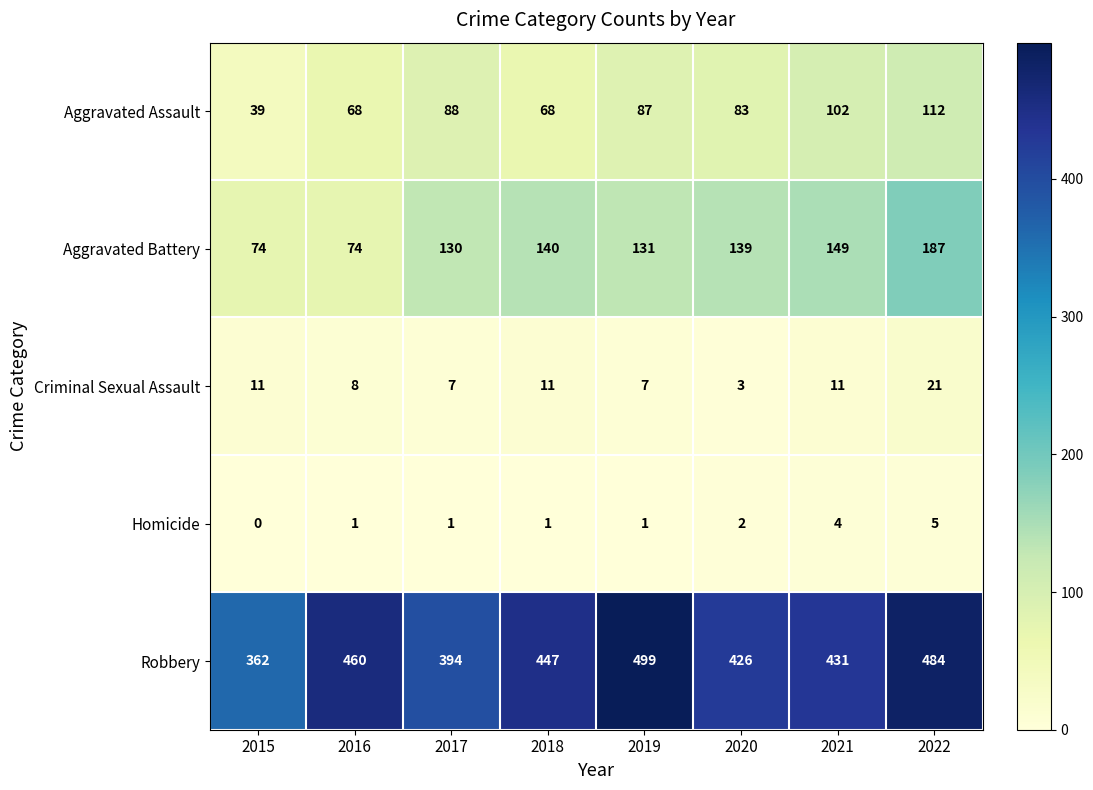

What value does the Aggravated Assault series have at 2017, to the nearest 10?

90